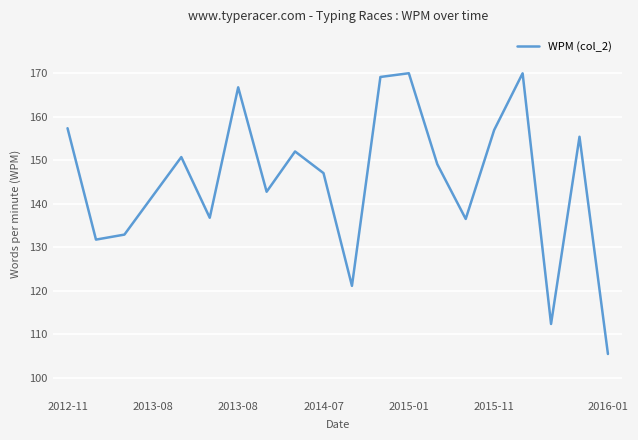

What is the maximum value shown in the chart?

170.0